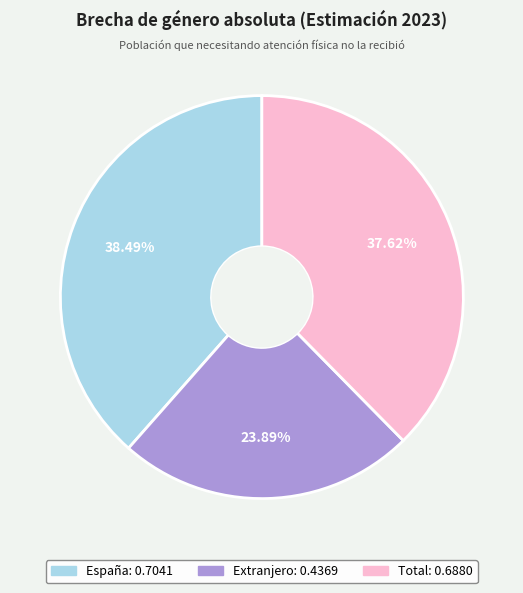

To the nearest percent, what percentage of the pie is España?

38%